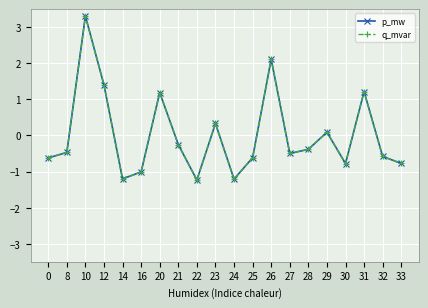

List the series in order of their peak value, lowest first.

p_mw, q_mvar